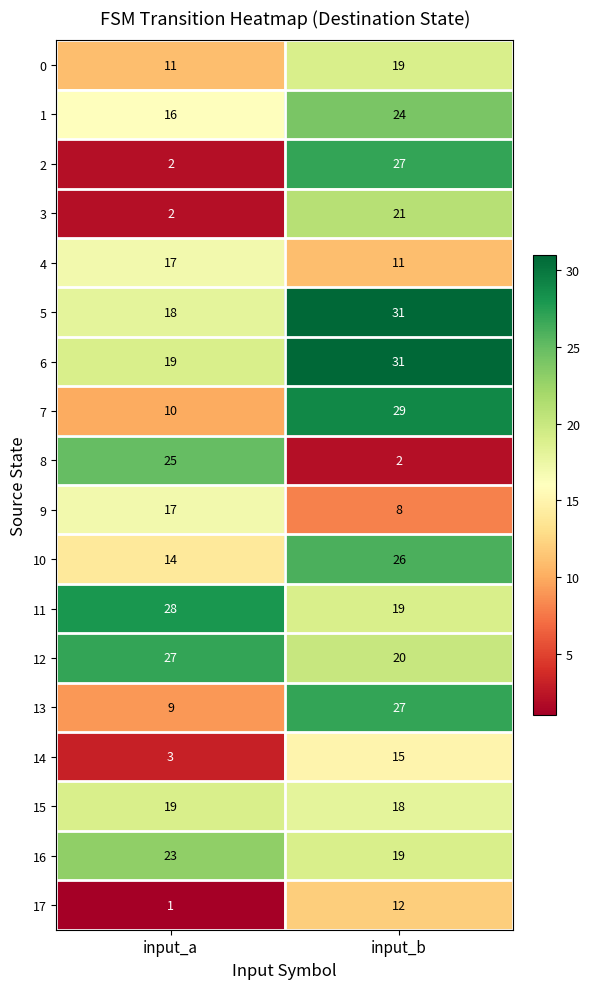

Which series has the largest range (max minus min)?

2